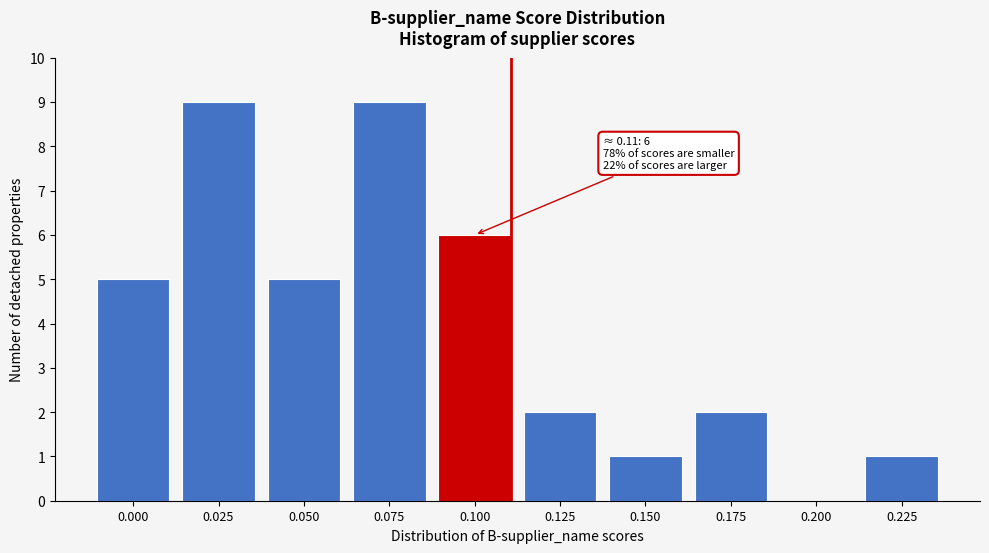

Reading left to right, transcribe all the data shown in this chart.

0.000=5	0.025=9	0.050=5	0.075=9	0.100=6	0.125=2	0.150=1	0.175=2	0.200=0	0.225=1